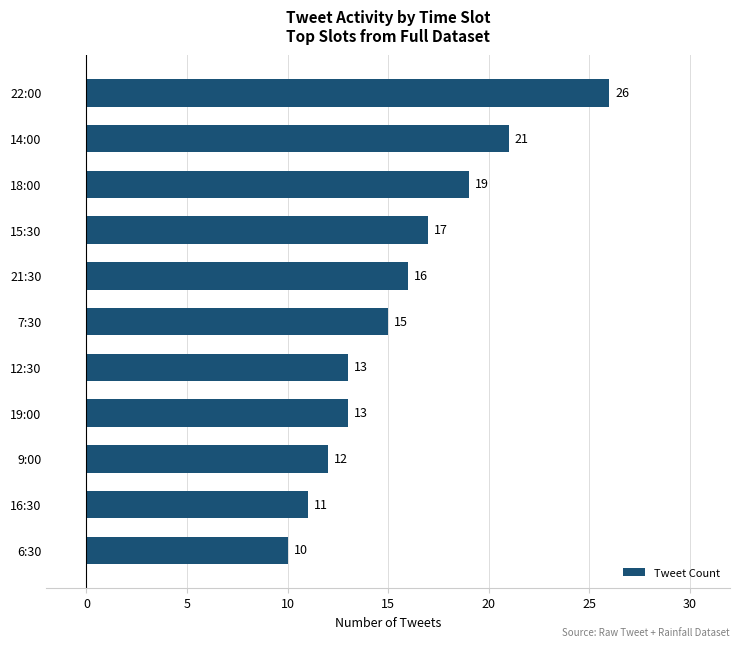

Are the bars horizontal?

Yes